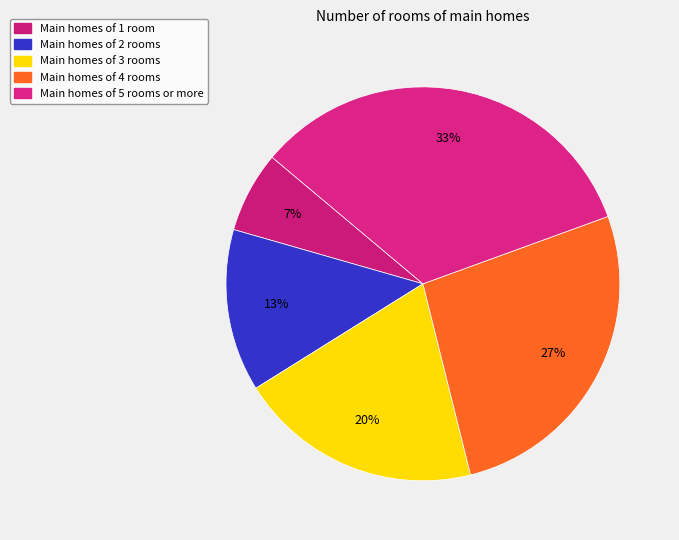

Count the number of slices in the pie.

5